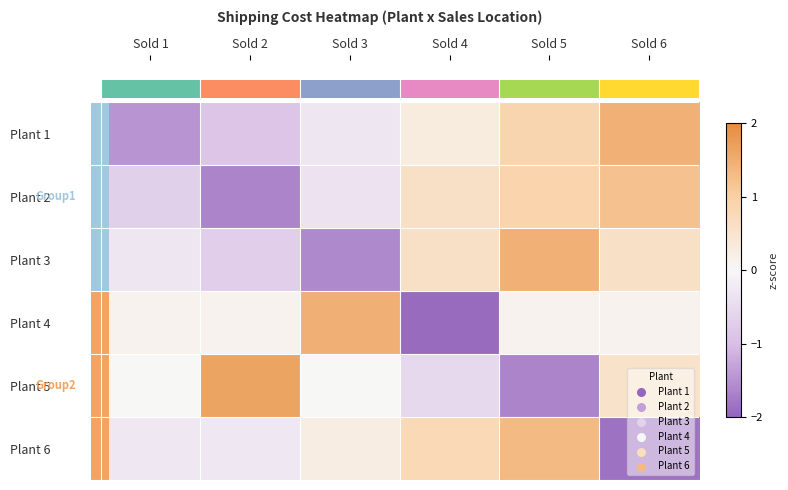

Reading left to right, list all the values displayed in this chart.

Plant 1: Sold 1=-1.5	Sold 2=-0.9	Sold 3=-0.3	Sold 4=0.3	Sold 5=0.9	Sold 6=1.5
Plant 2: Sold 1=-0.7	Sold 2=-1.6	Sold 3=-0.4	Sold 4=0.6	Sold 5=0.9	Sold 6=1.2
Plant 3: Sold 1=-0.3	Sold 2=-0.7	Sold 3=-1.6	Sold 4=0.6	Sold 5=1.5	Sold 6=0.6
Plant 4: Sold 1=0.1	Sold 2=0.1	Sold 3=1.5	Sold 4=-1.9	Sold 5=0.1	Sold 6=0.1
Plant 5: Sold 1=0.0	Sold 2=1.6	Sold 3=0.0	Sold 4=-0.5	Sold 5=-1.6	Sold 6=0.5
Plant 6: Sold 1=-0.3	Sold 2=-0.3	Sold 3=0.3	Sold 4=0.8	Sold 5=1.3	Sold 6=-1.8